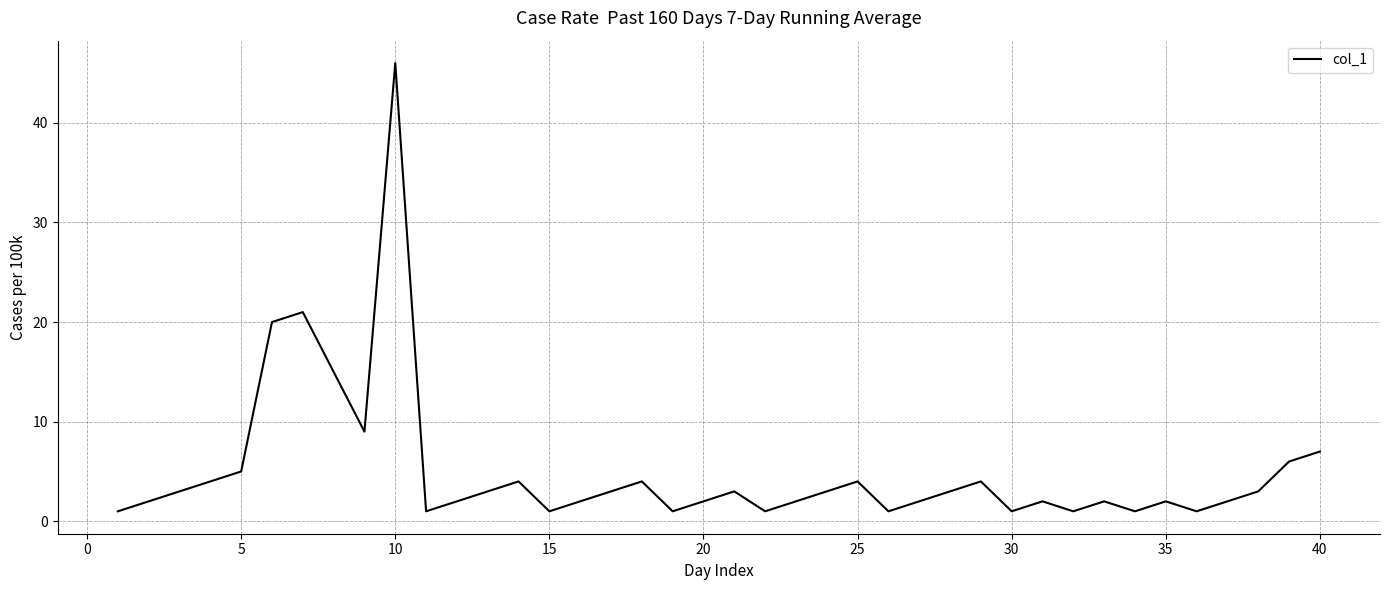

What is the difference between the maximum and minimum values?

45